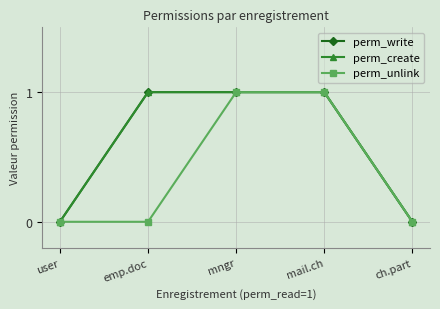

What is the spread (max minus min) of values at emp.doc?

1